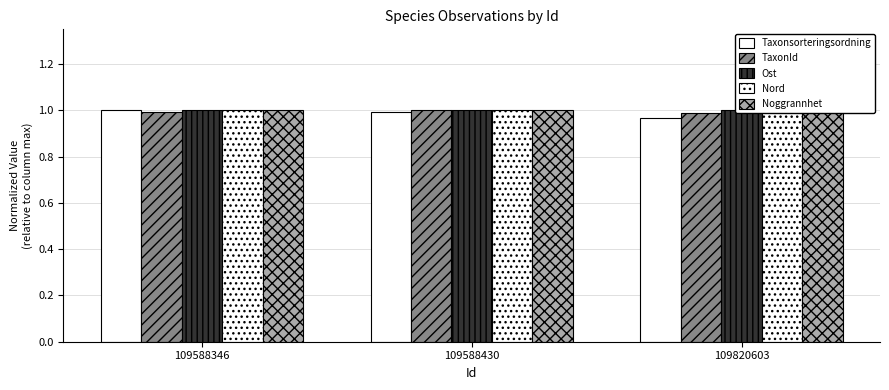

Is the value of Nord at 109588346 greater than the value of Taxonsorteringsordning at 109588346?

No